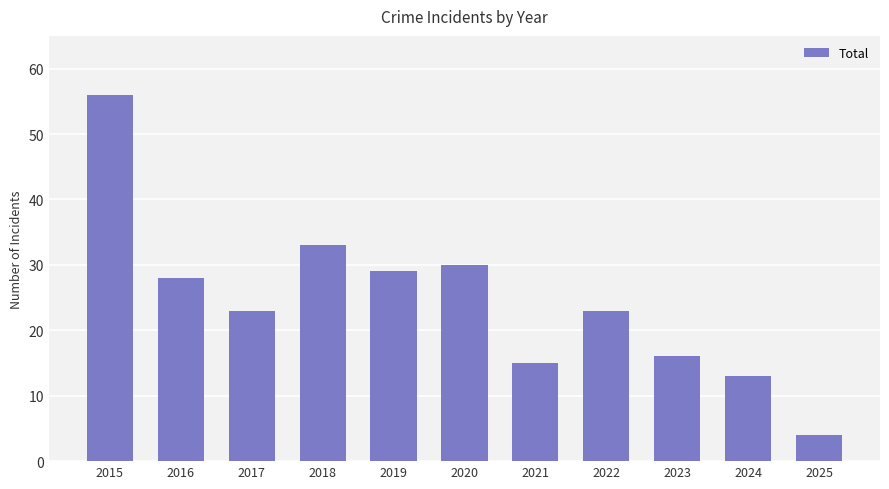

Does the chart contain stacked bars?

No